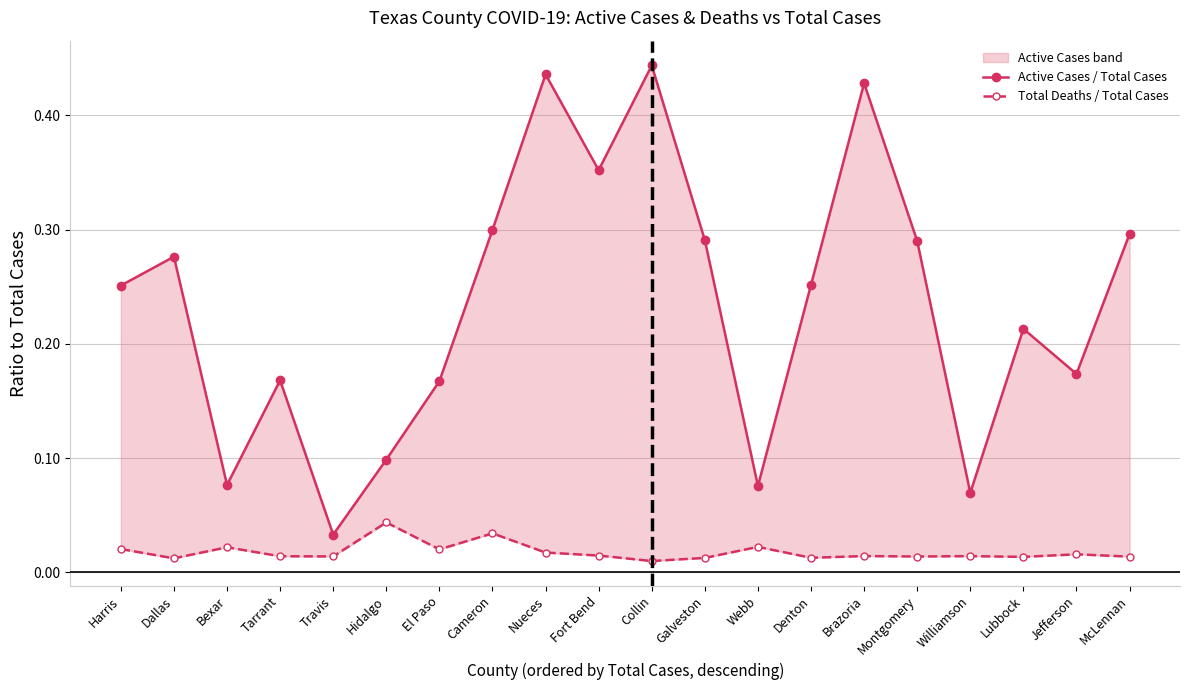

True or false: Total Deaths / Total Cases has more than 1 points higher than both neighbors.

True